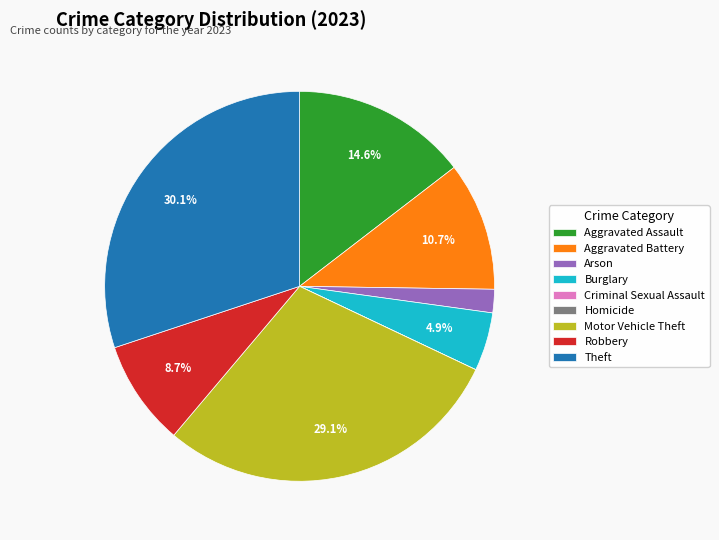

Which slice is the largest?

Theft